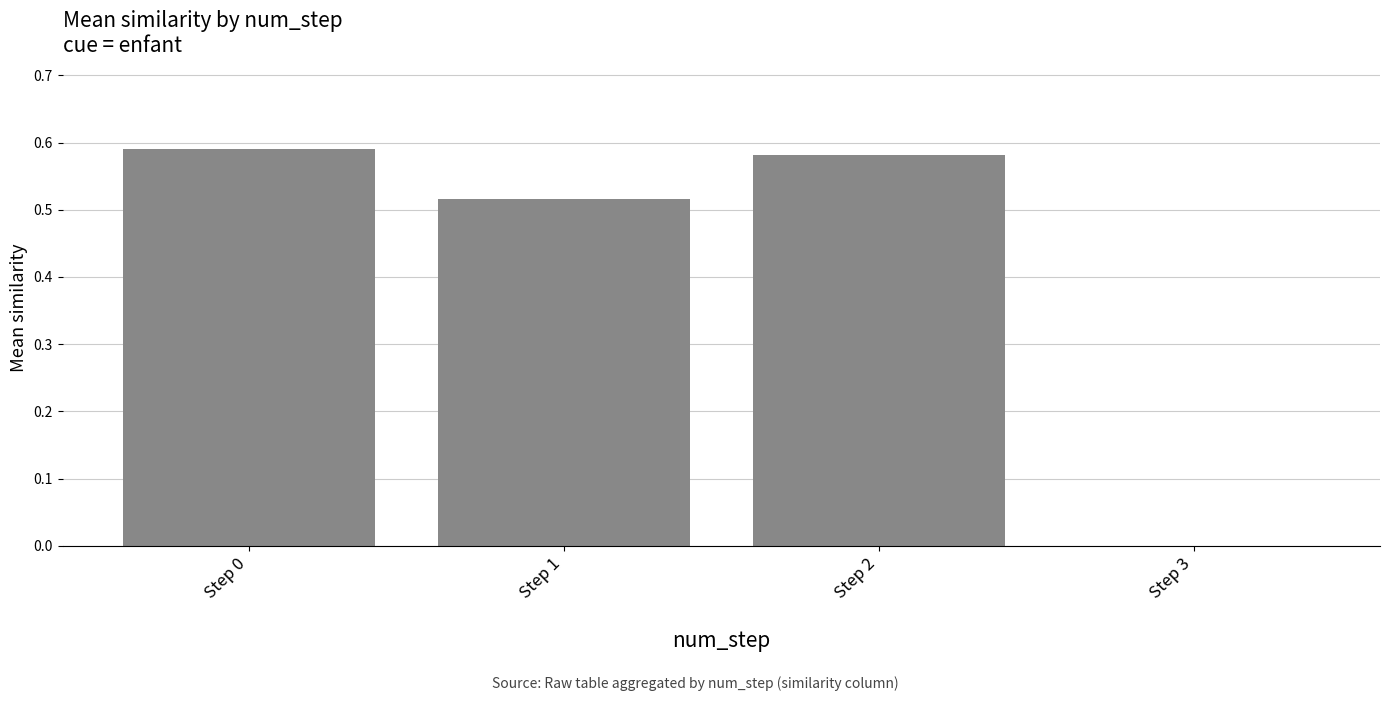

The chart shows a value of 0.0 at Step 3. True or false?

True